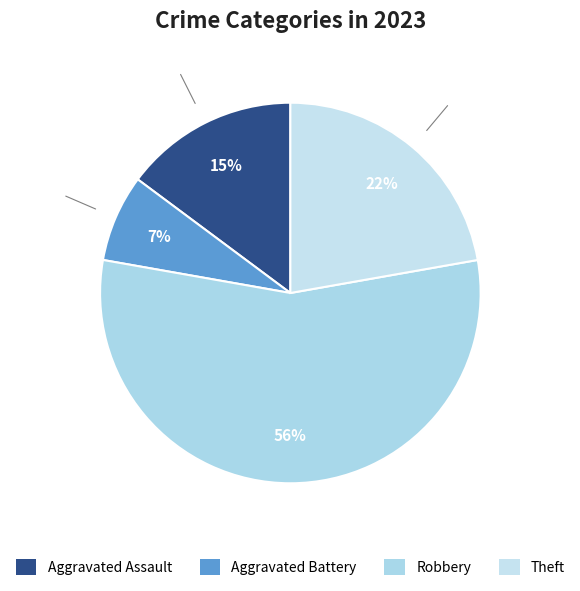

What is the smallest slice in the pie chart?

Aggravated Battery